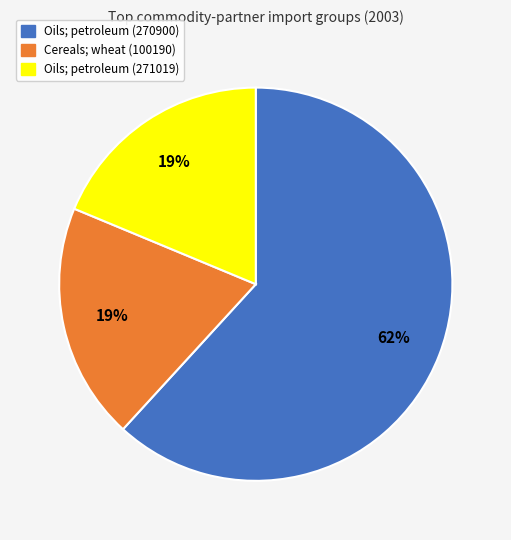

Is there any slice that represents more than half of the pie?

Yes